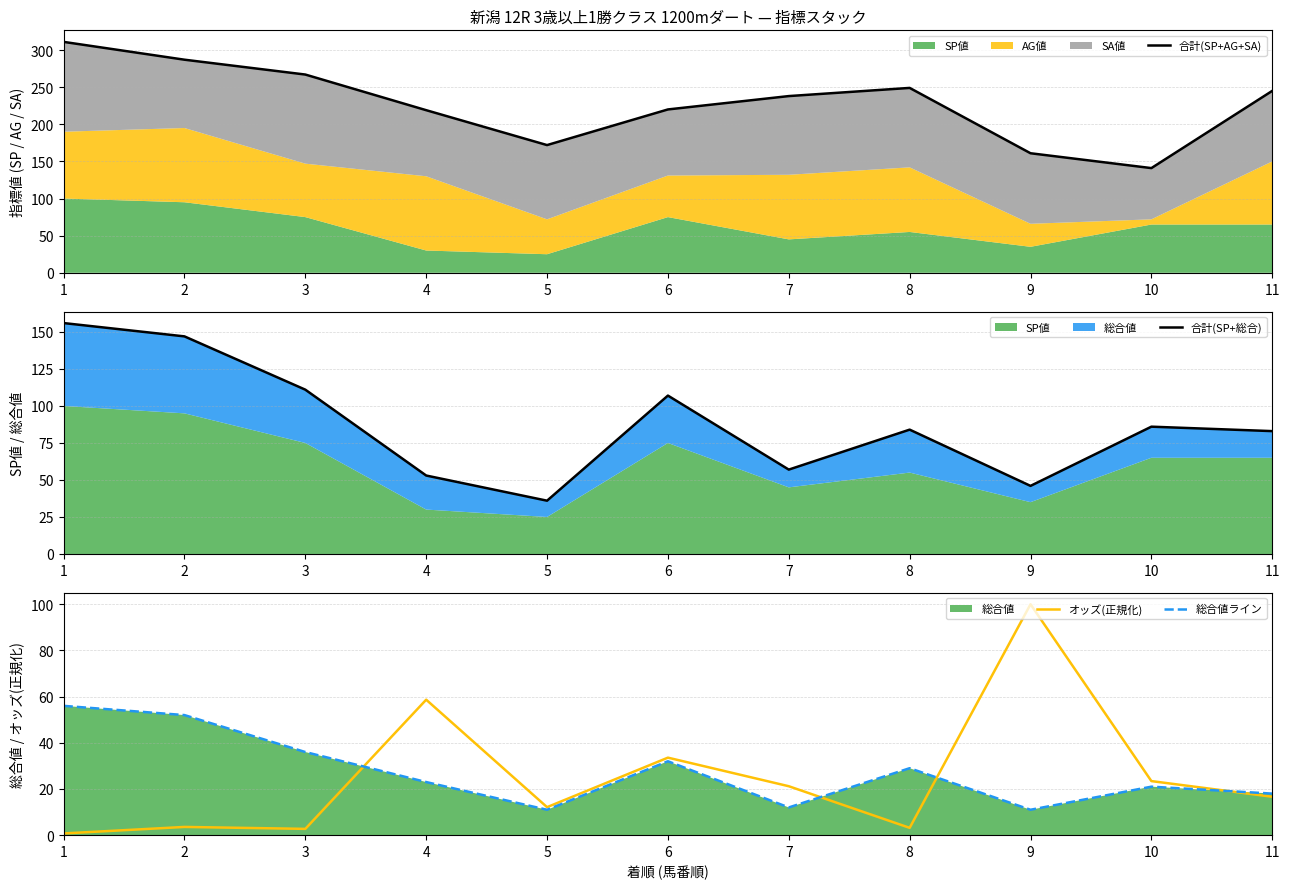

In 総合値ライン, how many points are lower than both neighbors (excluding endpoints)?

3